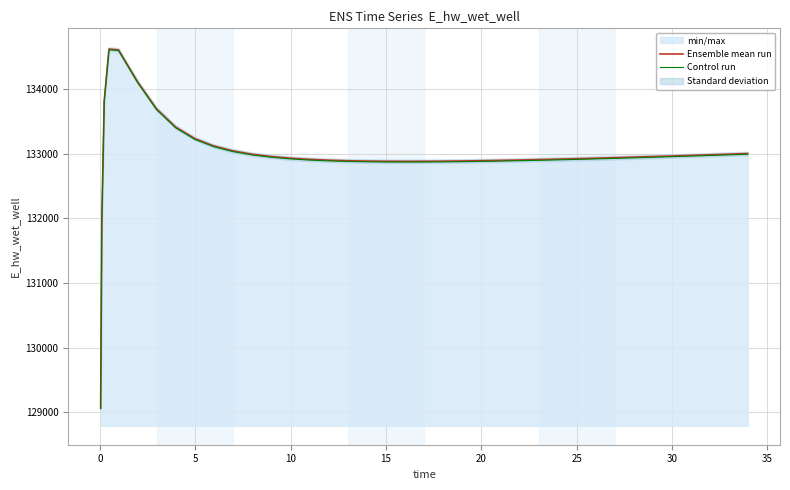

What is the maximum value for Control run?

134611.6